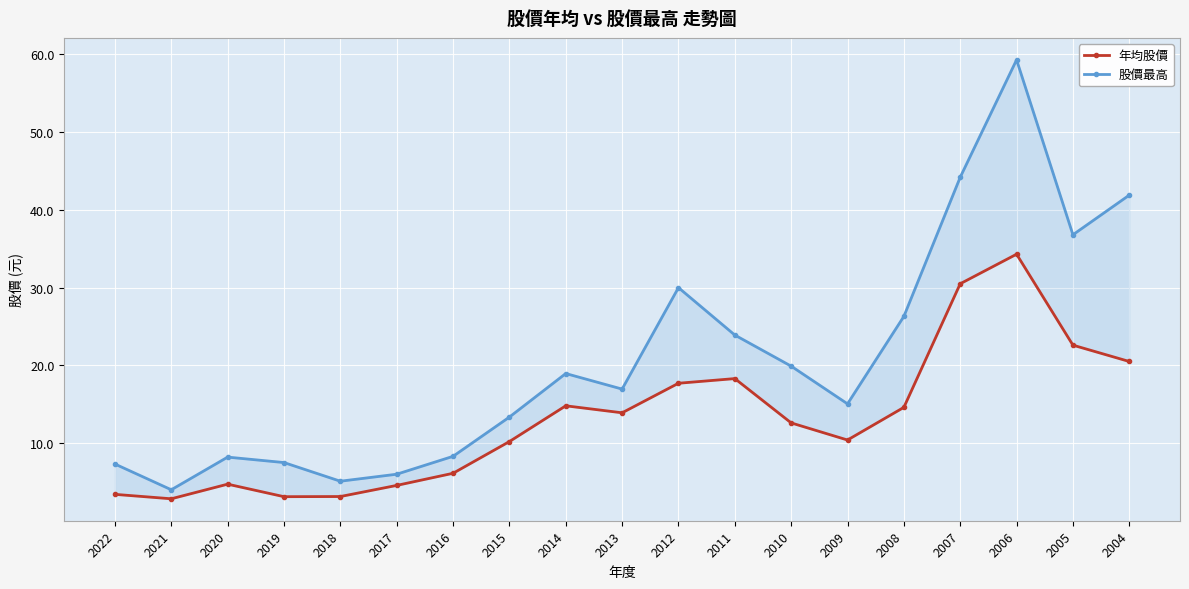

At which label is 股價最高 closest to 31?

2012